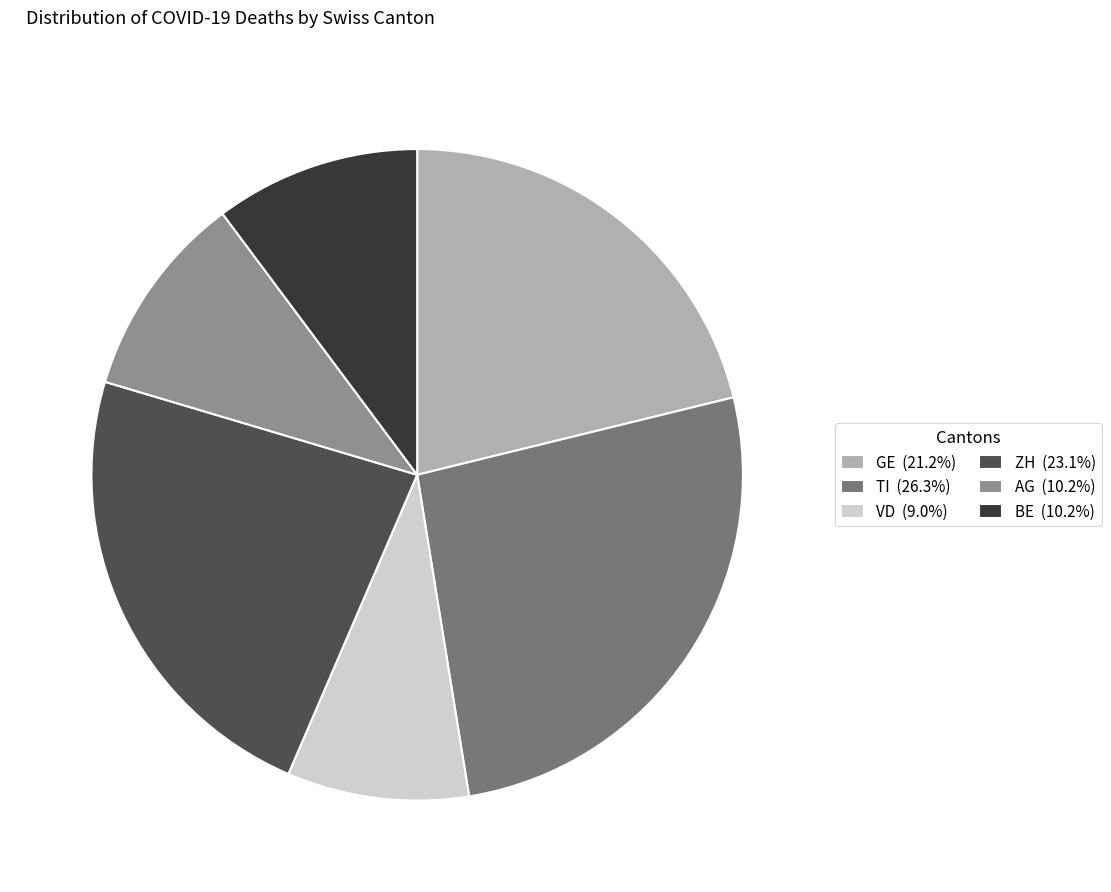

Approximately how many times larger is the value at TI (26.3%) compared to GE (21.2%)?

1.2